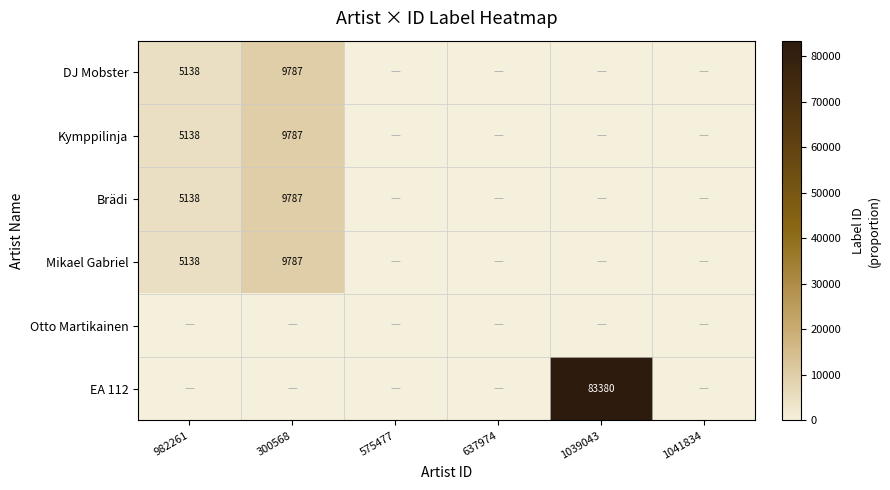

At how many categories does at least one series exceed 49978?

1